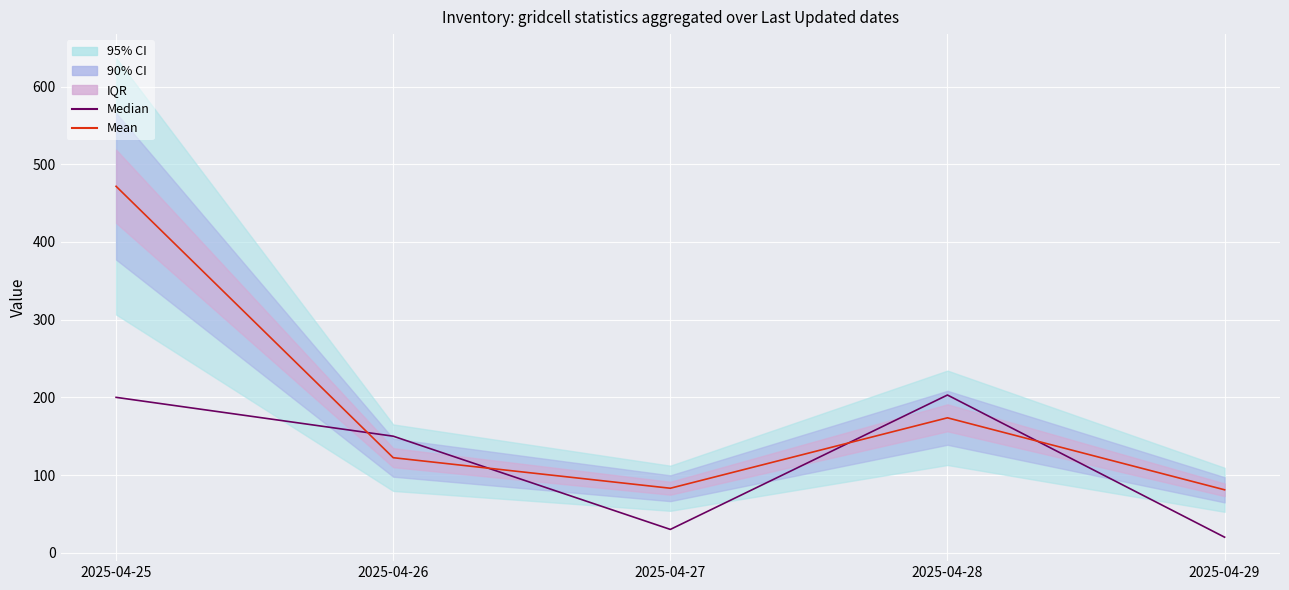

The value of Mean at 2025-04-28 is 113.6. True or false?

False